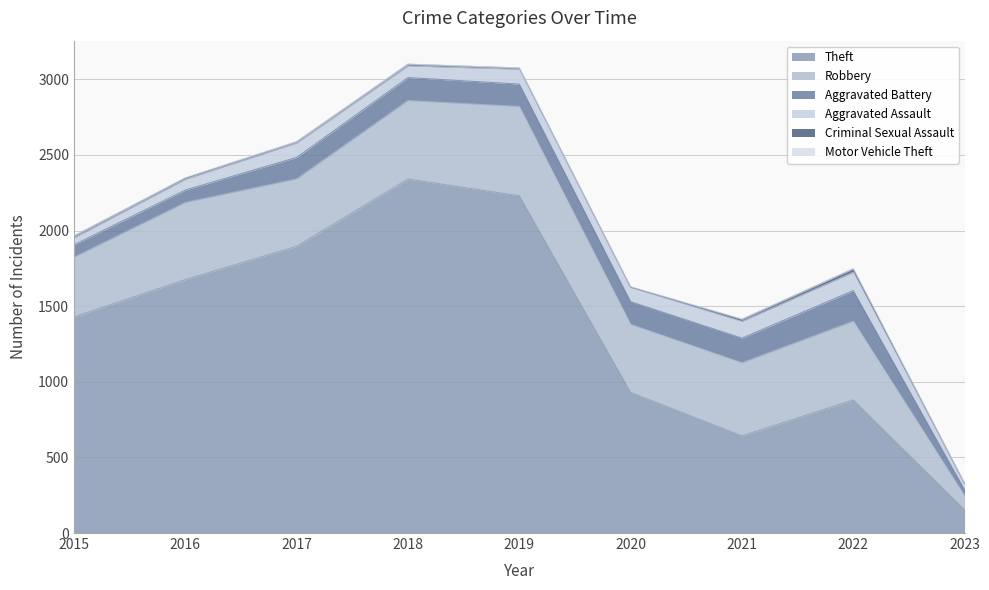

At which category does Aggravated Assault reach its first local peak?

2017